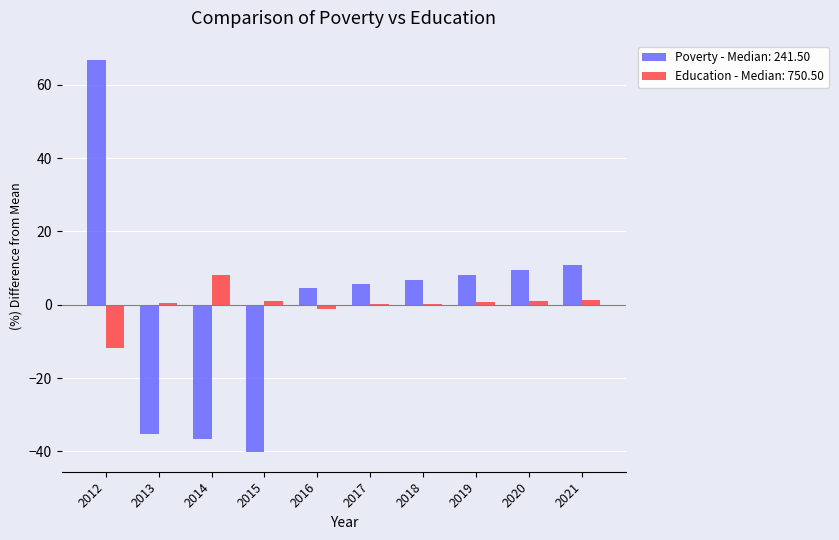

Which label corresponds to the largest value in the chart?

2012